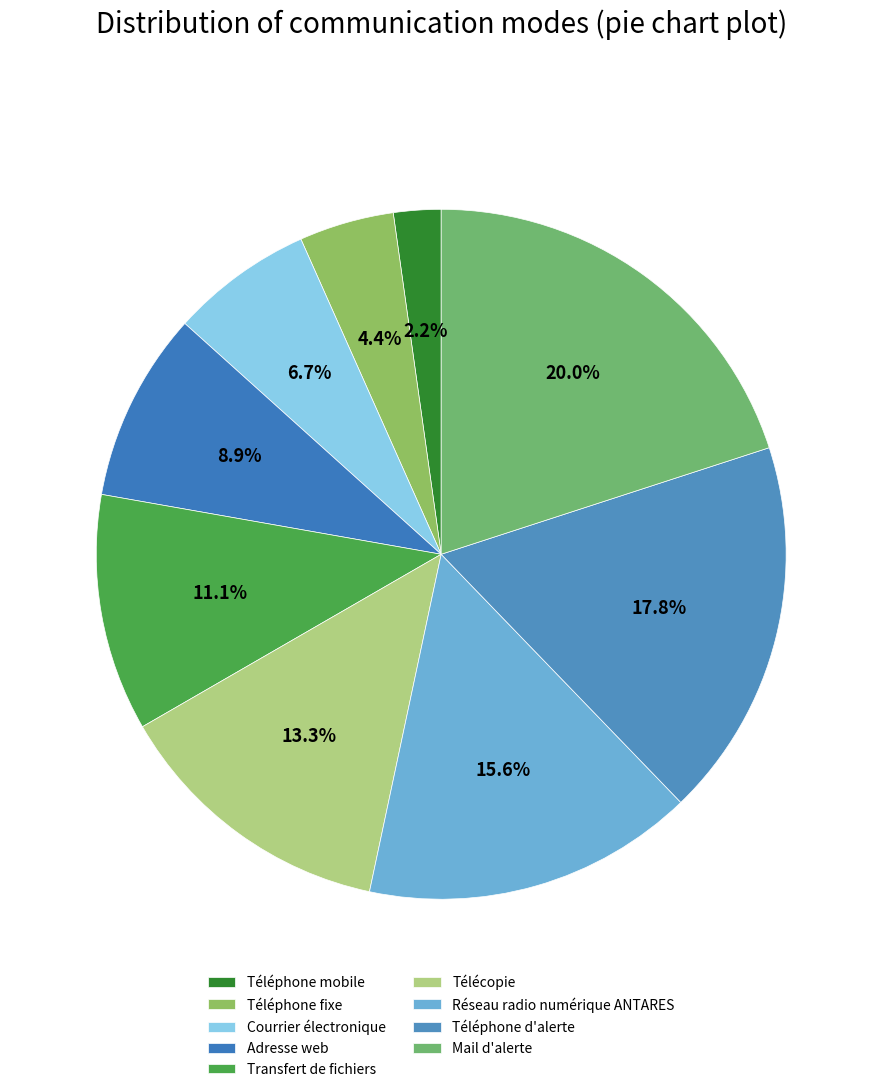

True or false: Réseau radio numérique ANTARES accounts for 16% of the total.

True